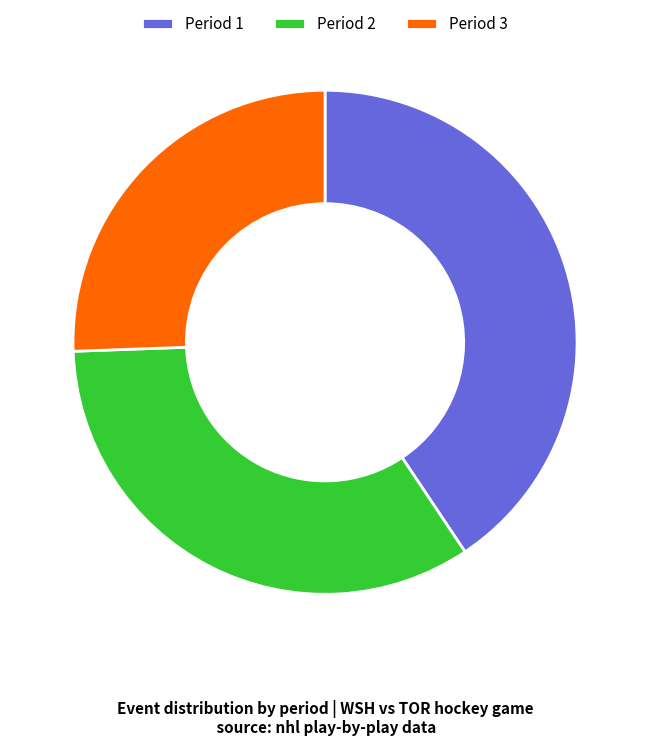

Rank the categories by value from highest to lowest.

Period 1, Period 2, Period 3